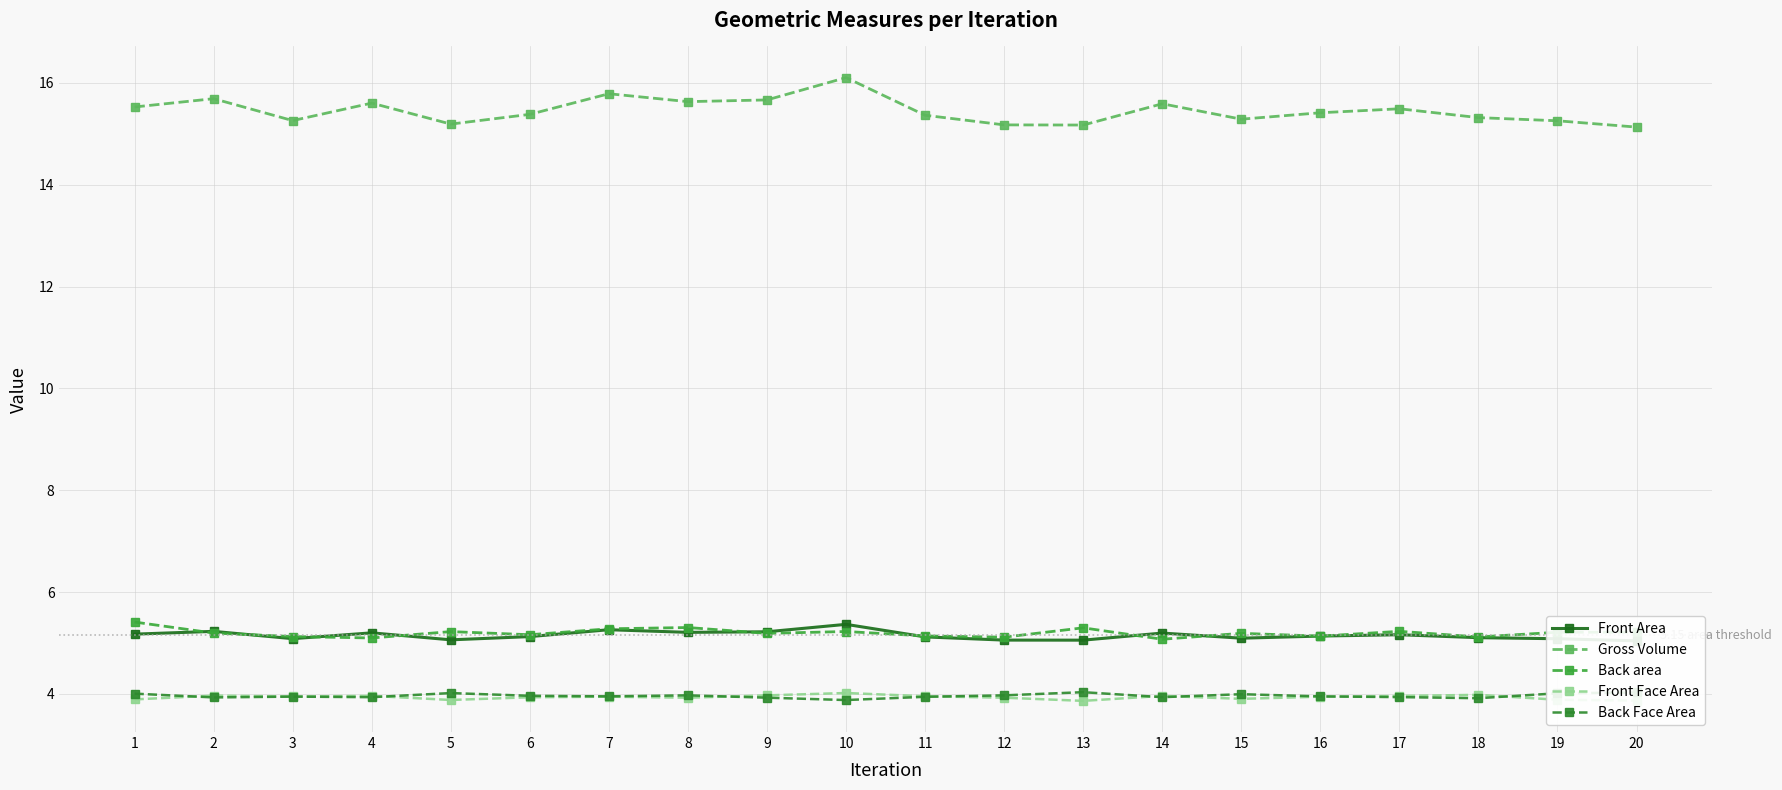

List the labels in order of Back Face Area value, smallest first.

10, 18, 9, 2, 4, 14, 17, 11, 3, 16, 7, 6, 12, 8, 15, 1, 19, 5, 20, 13